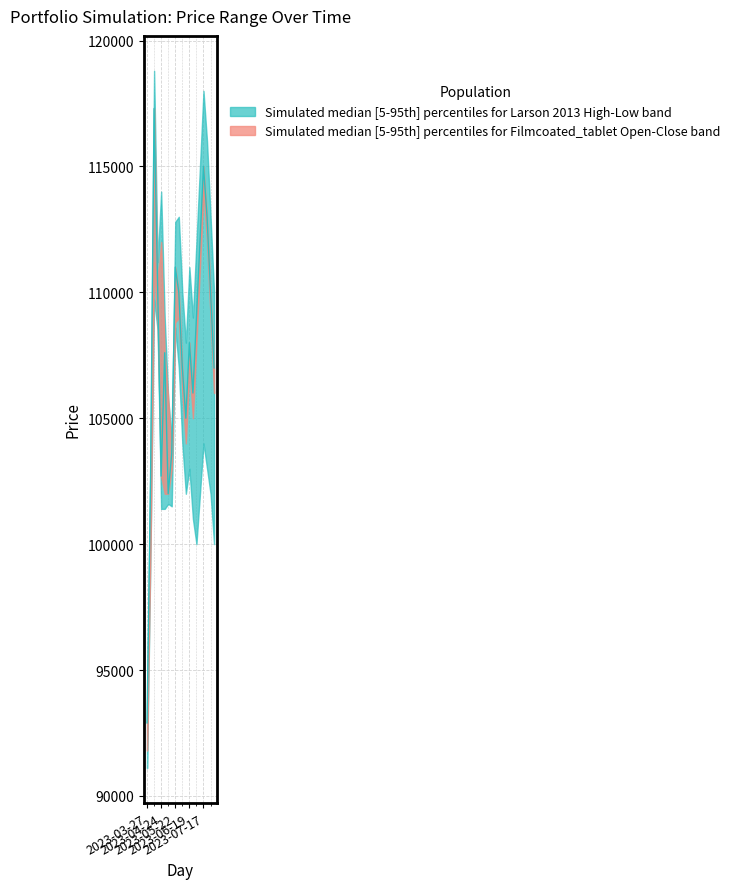

What position from the right is 2023-07-03?

6